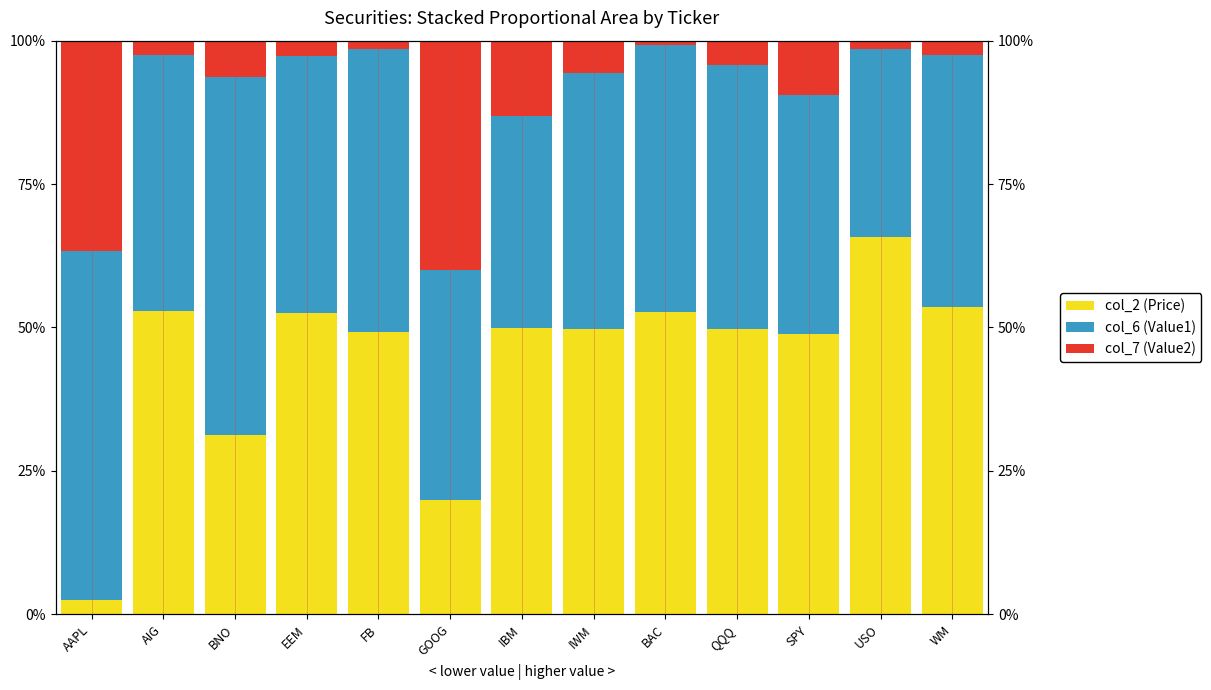

At which label is col_2 (Price) closest to 34?

BNO